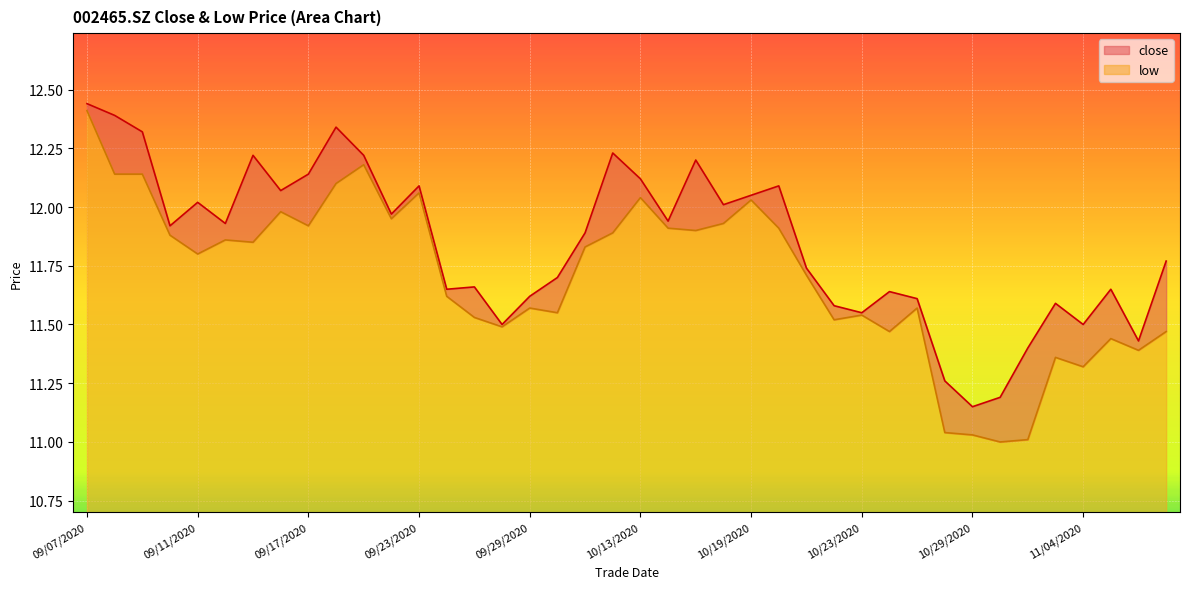

What is the spread (max minus min) of values at 20201022?

0.1